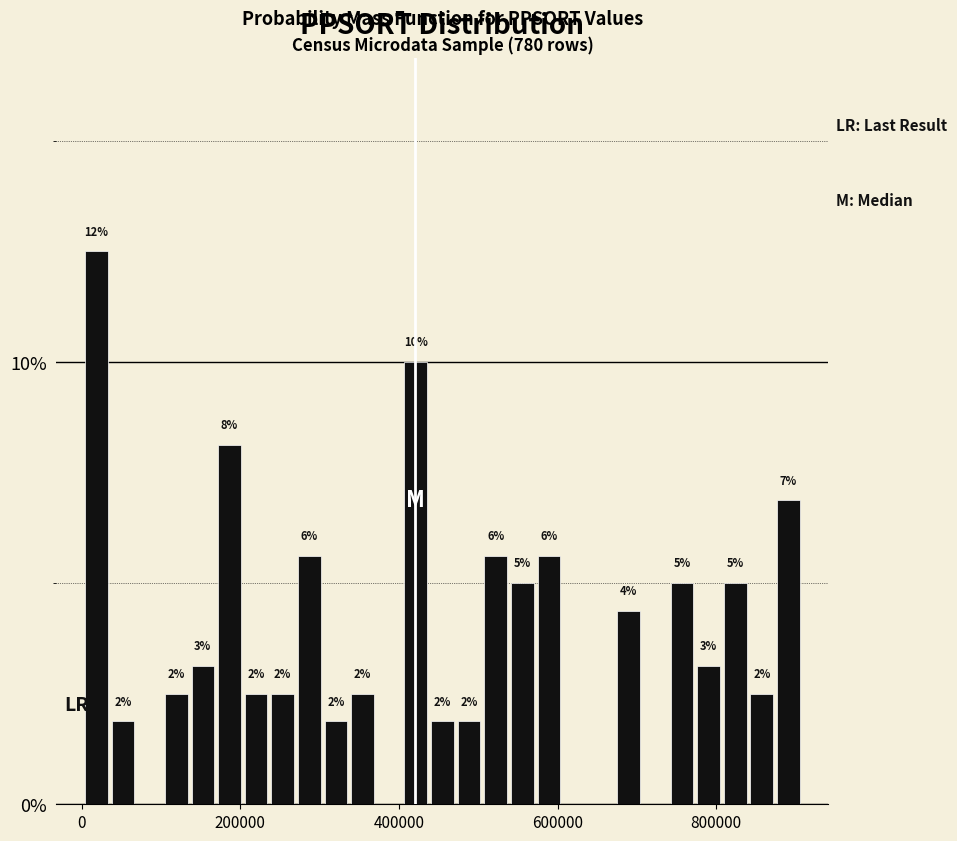

Around what value on the x-axis is the tallest bar? Give the approximate position of its centre, as read against the axis.

20000